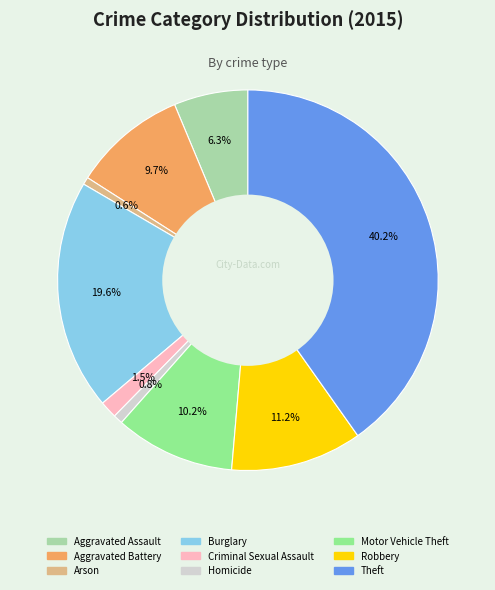

Does any single category account for the majority?

No